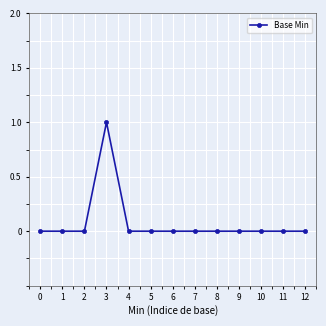

What is the change in value from 3 to 11?

-1